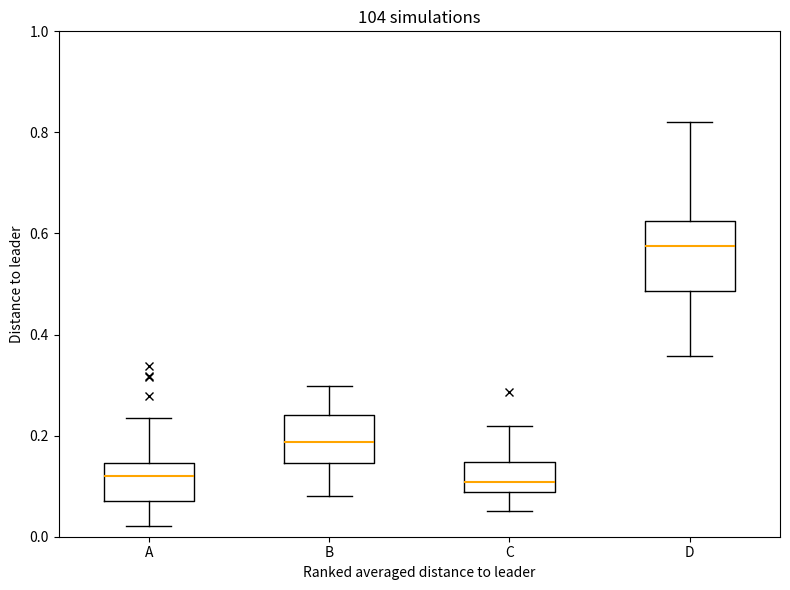

Which box's median line is the highest?

D